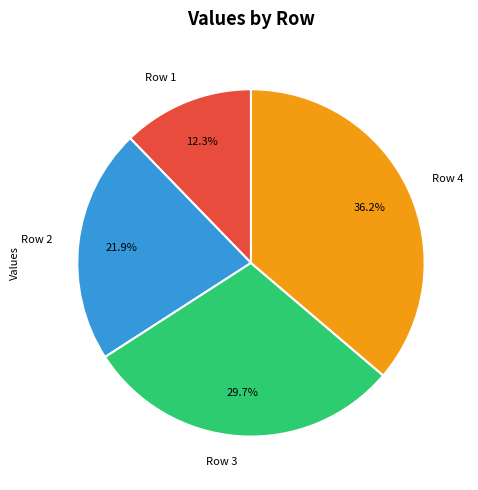

To the nearest percent, what is the difference between the largest and smallest slice percentages?

24%